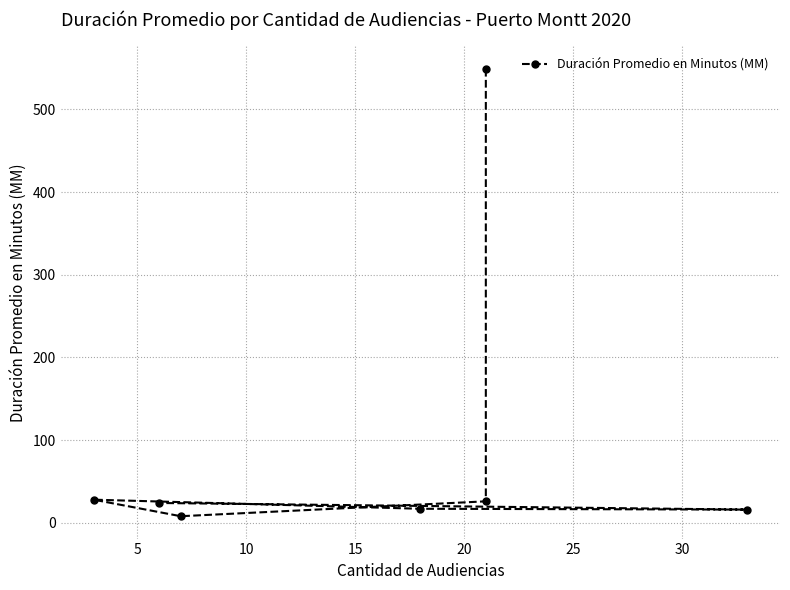

The value at 5 is 45. True or false?

False